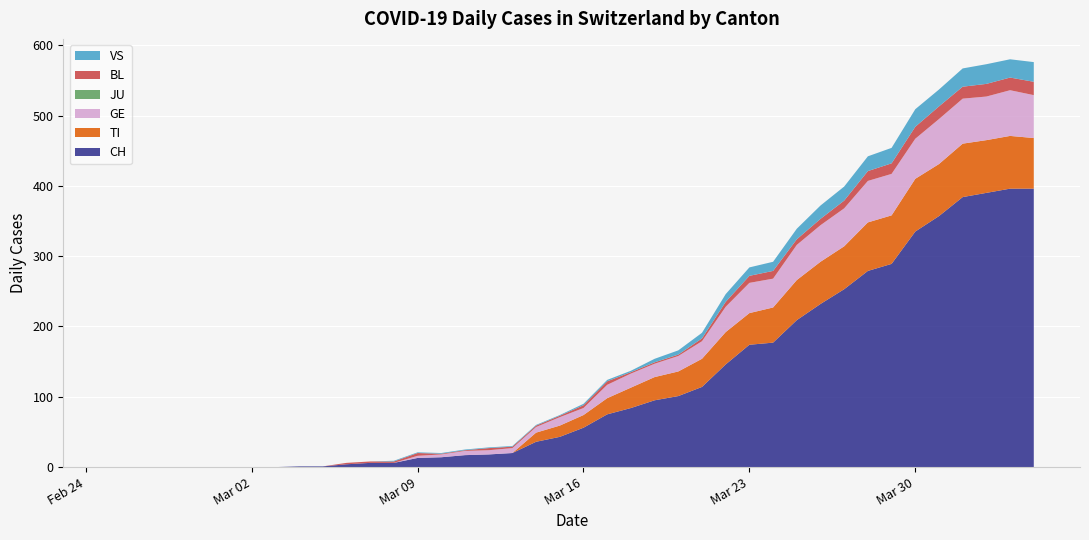

Reading right to left, what are all the values shown in this chart?

CH: 396	396	390	384	357	335	289	279	253	232	209	177	174	146	114	101	95	84	75	56	43	36	20	18	17	14	13	6	6	4	1	1	0	0	0	0	0	0	0	0
TI: 72	75	75	76	74	75	69	69	61	60	57	50	45	46	40	35	33	29	23	18	16	13	0	0	0	0	0	0	0	0	0	0	0	0	0	0	0	0	0	0
GE: 61	65	62	64	64	57	59	59	54	52	50	41	43	36	25	22	19	20	19	10	12	8	7	6	6	4	3	0	0	0	0	0	0	0	0	0	0	0	0	0
JU: 0	0	0	0	0	0	0	0	0	0	0	0	0	0	0	0	0	0	0	0	0	0	0	0	0	0	0	0	0	0	0	0	0	0	0	0	0	0	0	0
BL: 19	18	18	17	18	17	15	14	11	9	8	11	10	7	4	2	2	2	5	4	2	2	2	3	1	1	4	2	2	2	0	0	0	0	0	0	0	0	0	0
VS: 28	26	28	26	24	25	22	21	20	19	15	13	12	11	8	6	5	2	2	2	1	1	1	1	1	1	1	1	0	0	0	0	0	0	0	0	0	0	0	0